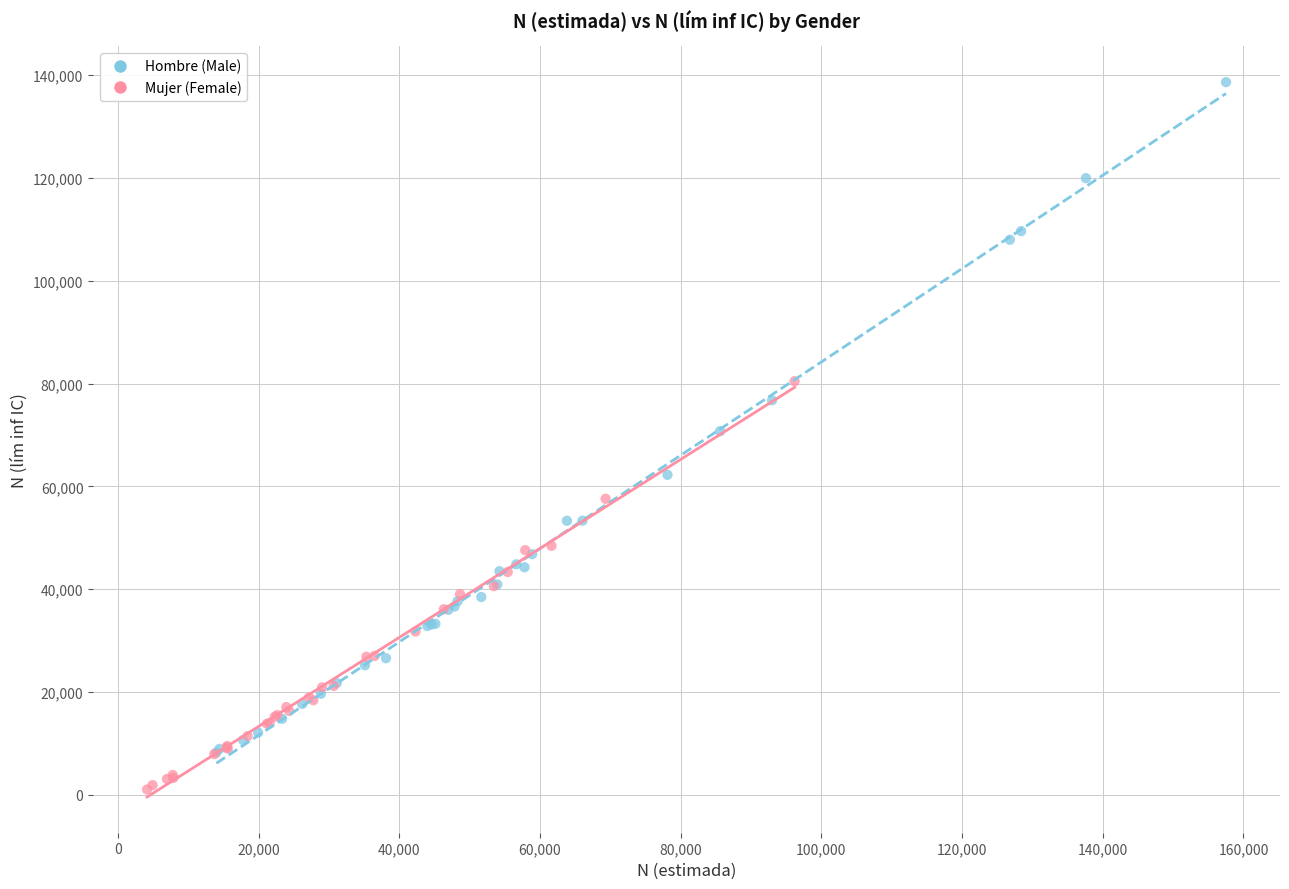

What are all the series names shown in the legend?

Hombre (Male), Mujer (Female)